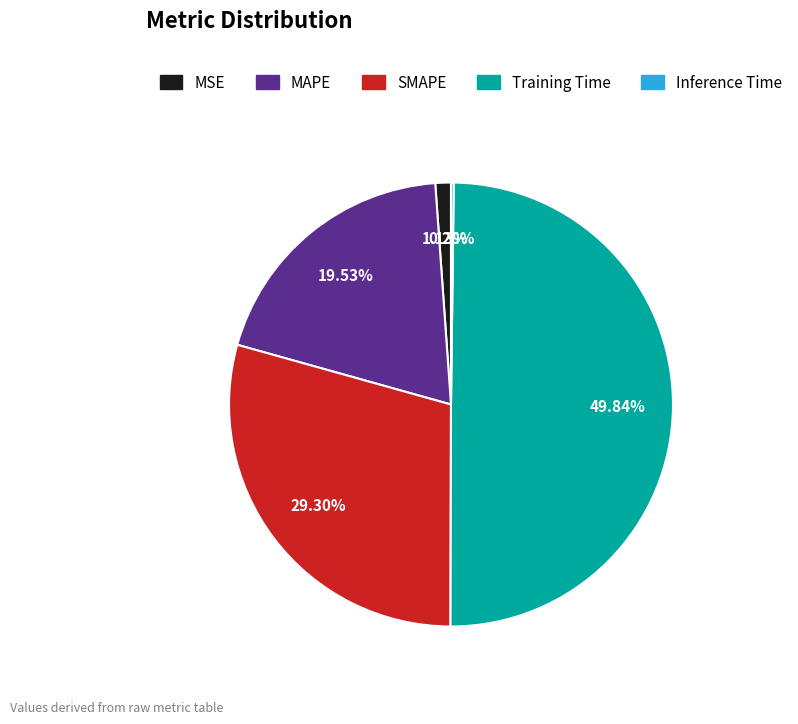

Combined, do SMAPE and Training Time account for over 50%?

Yes